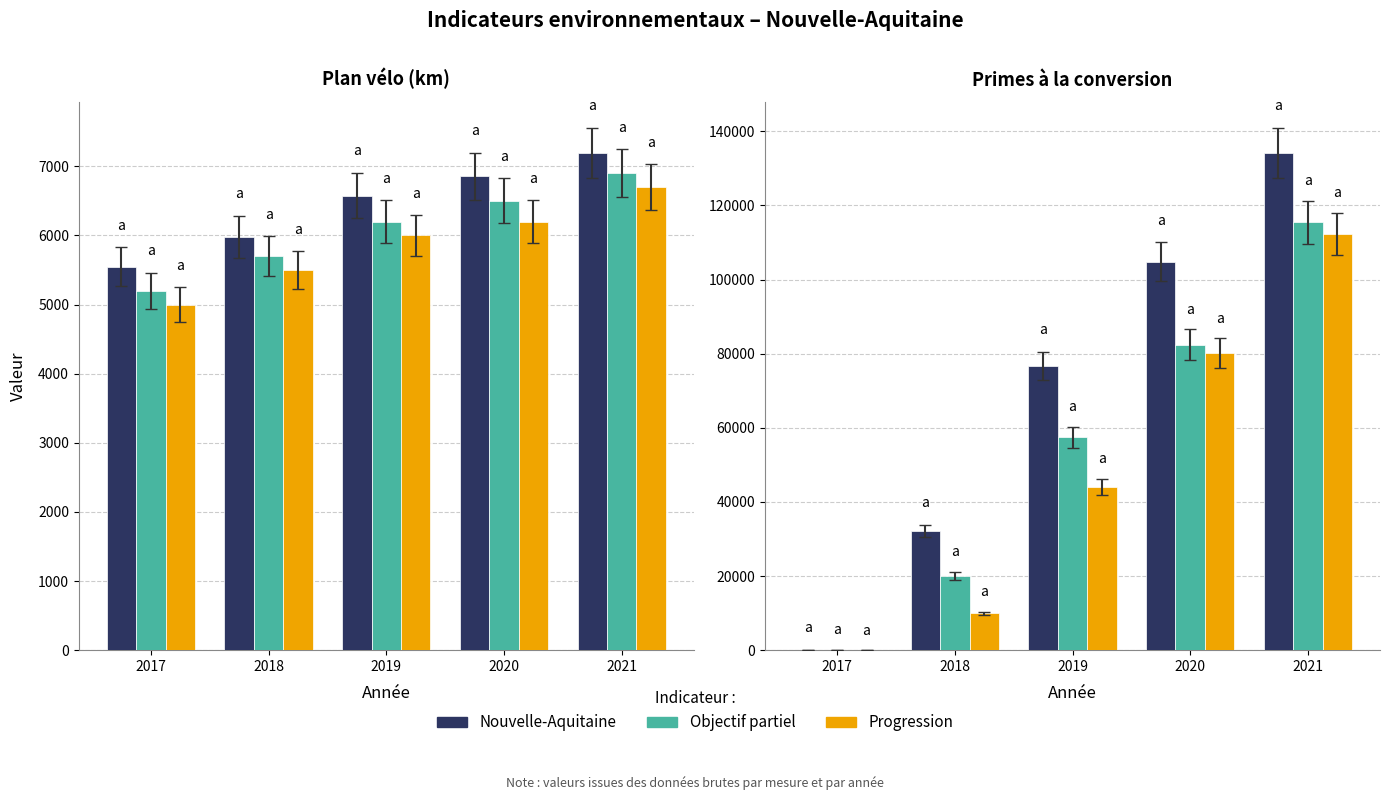

At which category is the sum across all series the highest?

2021